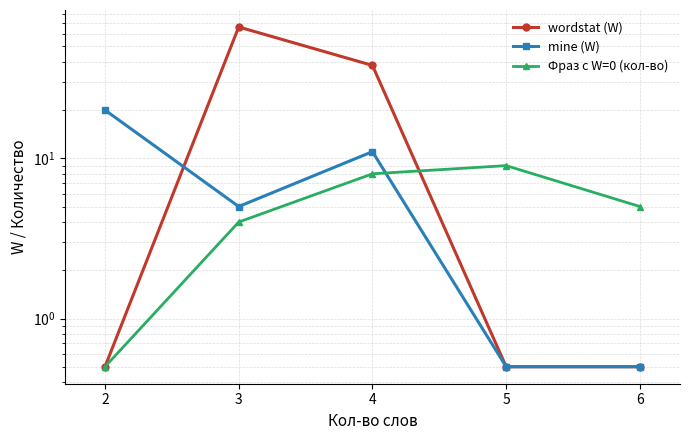

What is the average value of the mine (W) series?

7.4